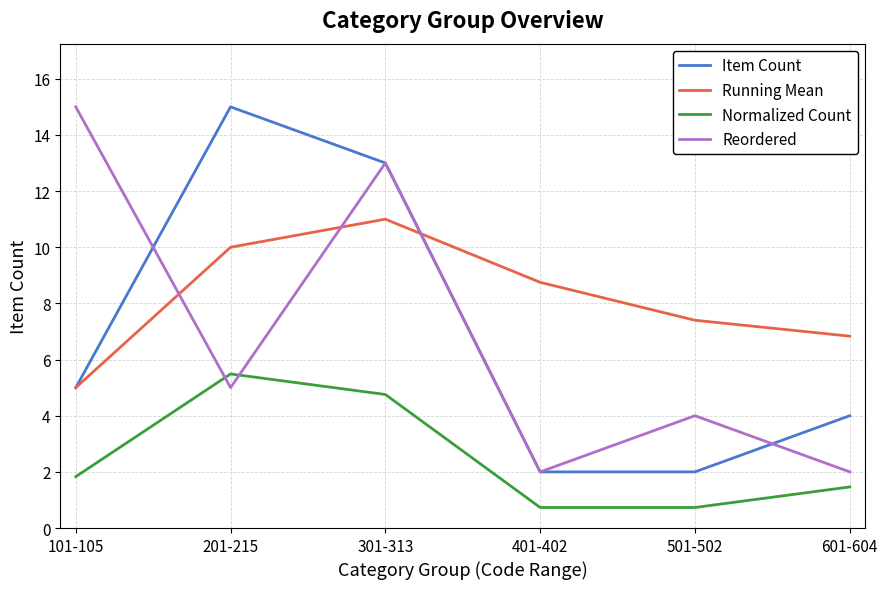

What is the greatest value displayed?

15.0